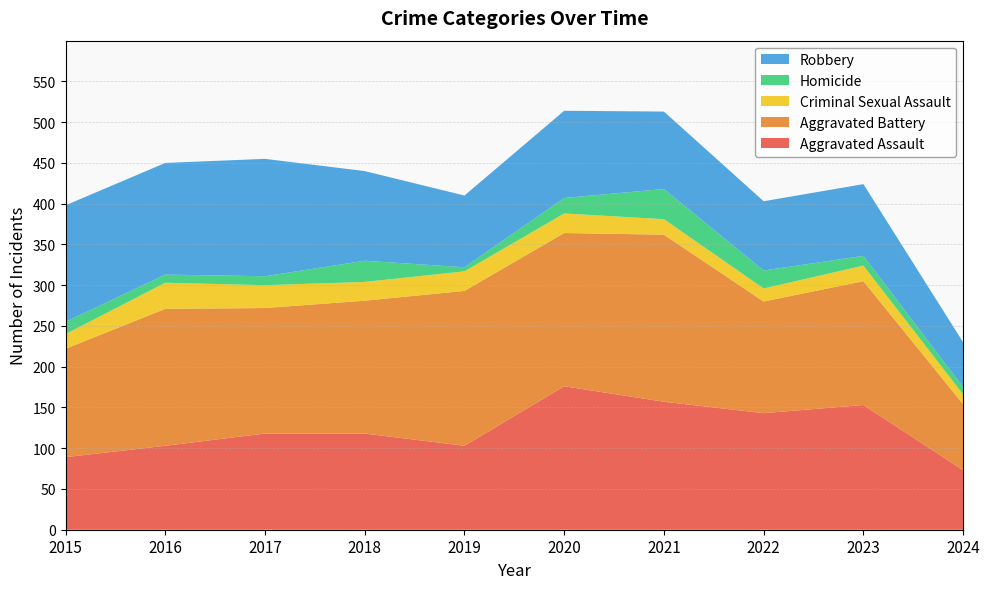

Reading left to right, list all the values displayed in this chart.

Aggravated Assault: 89	103	118	118	103	176	157	143	153	73
Aggravated Battery: 133	168	154	163	190	188	205	137	152	81
Criminal Sexual Assault: 18	32	28	23	24	24	19	16	19	12
Homicide: 15	10	11	26	5	19	37	22	12	9
Robbery: 143	137	144	110	88	107	95	85	88	55